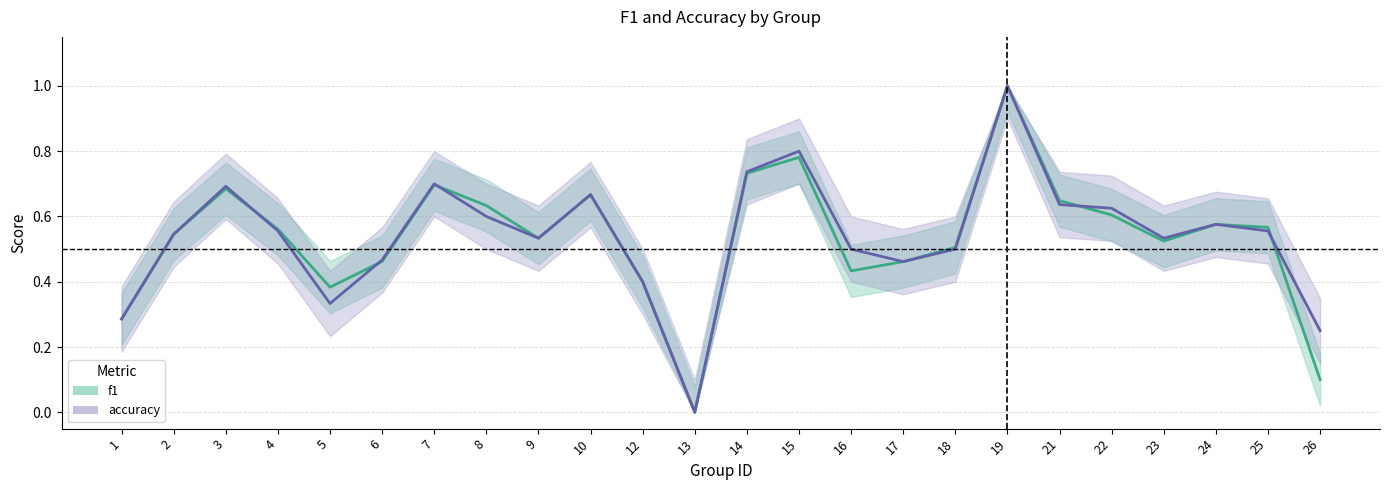

The value of accuracy at 15 is 0.3. True or false?

False